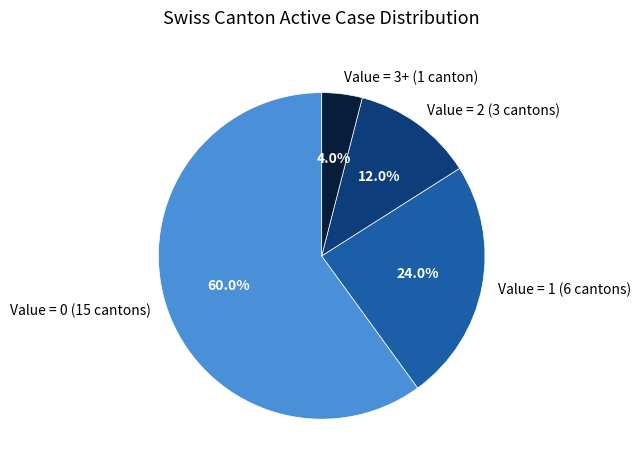

How many slices are in this pie chart?

4